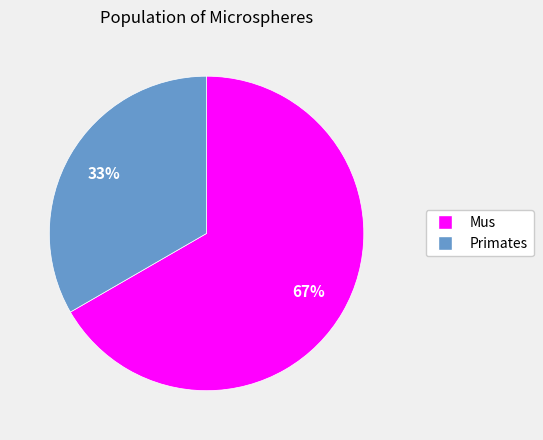

The Mus slice represents 77% of the pie. True or false?

False